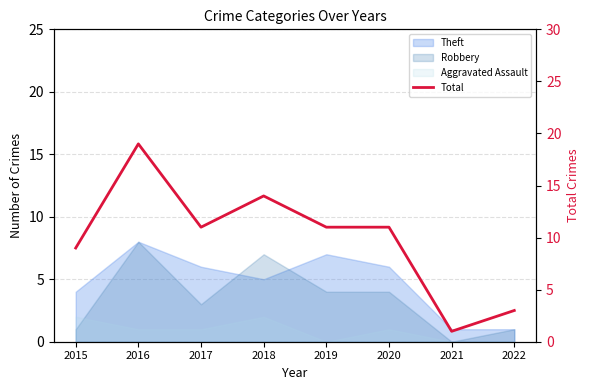

What is the smallest value displayed?

1